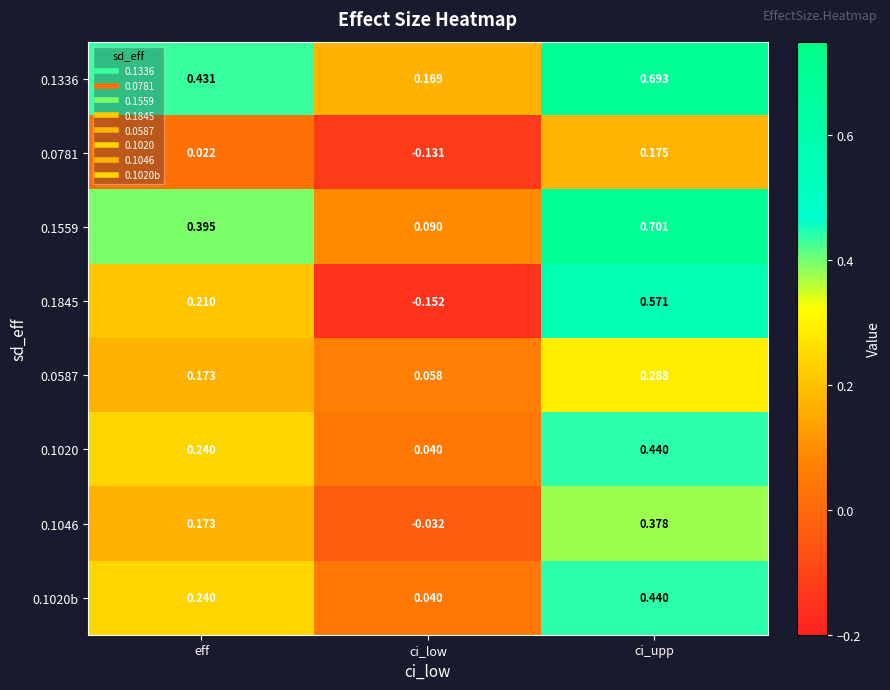

Rank the categories by 0.1020b value from lowest to highest.

ci_low, eff, ci_upp